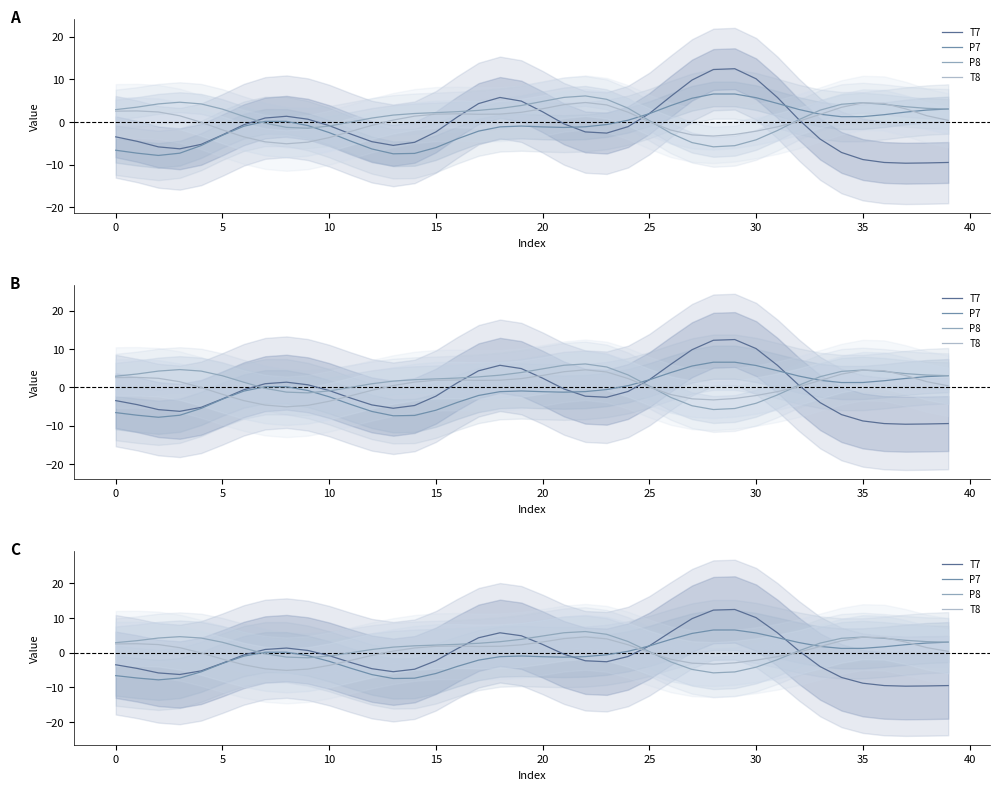

What is the sum of all P8 values?

65.3